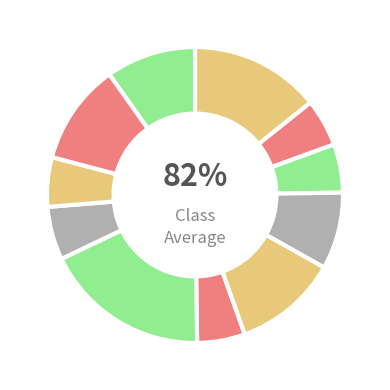

Does 4 account for over 50% of the chart?

No